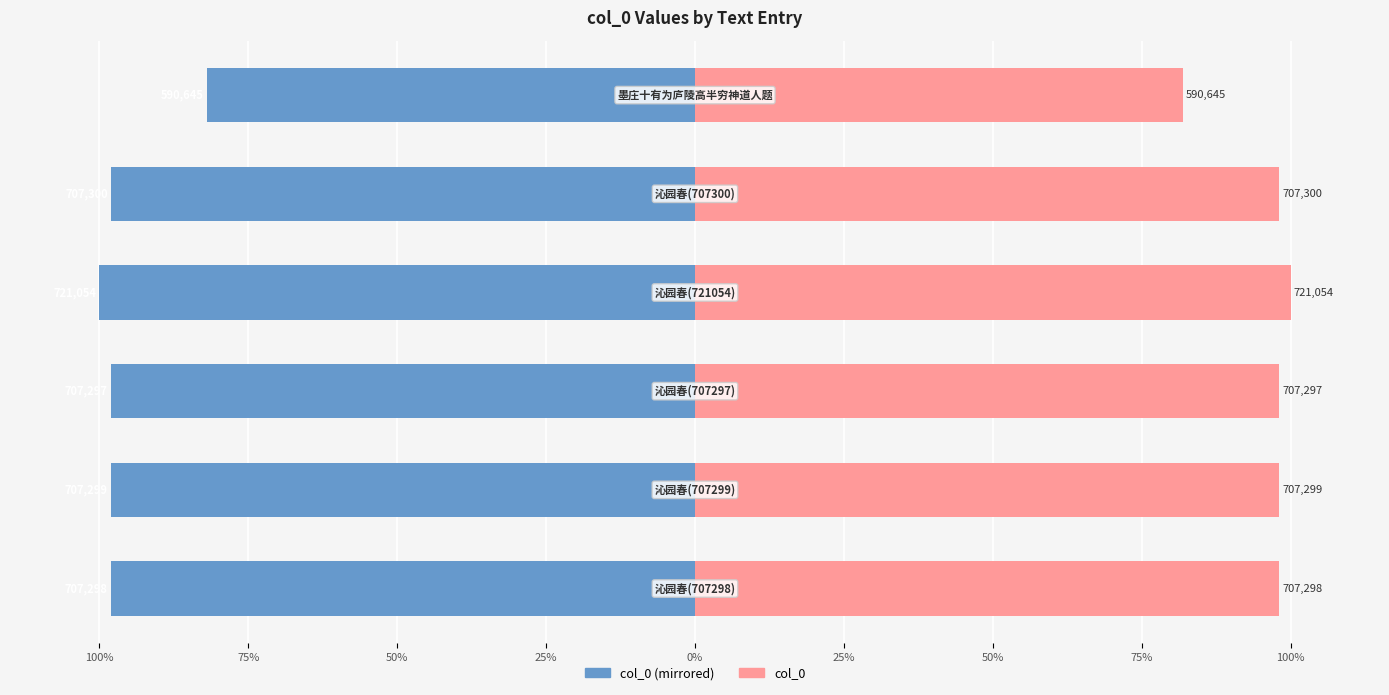

Reading left to right, list all the values displayed in this chart.

col_0 (left): 100%=-98.1	75%=-98.1	50%=-98.1	25%=-100.0	0%=-98.1	25%=-81.9
col_0 (right): 100%=98.1	75%=98.1	50%=98.1	25%=100.0	0%=98.1	25%=81.9